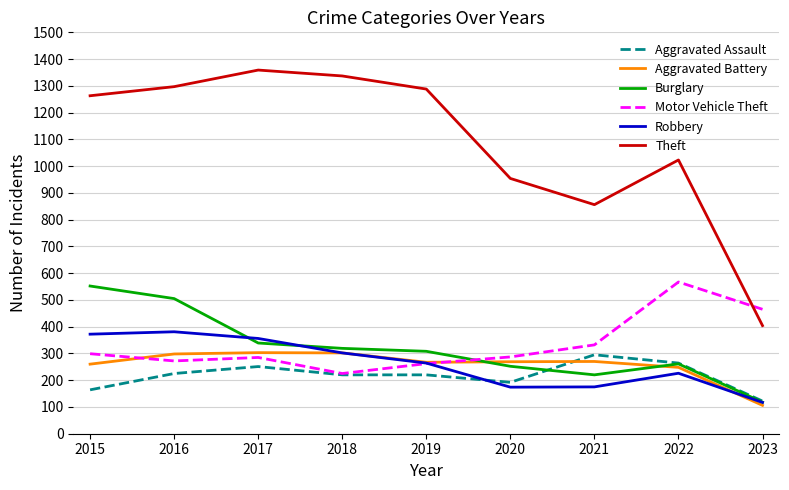

What is the average value of the Aggravated Assault series?

217